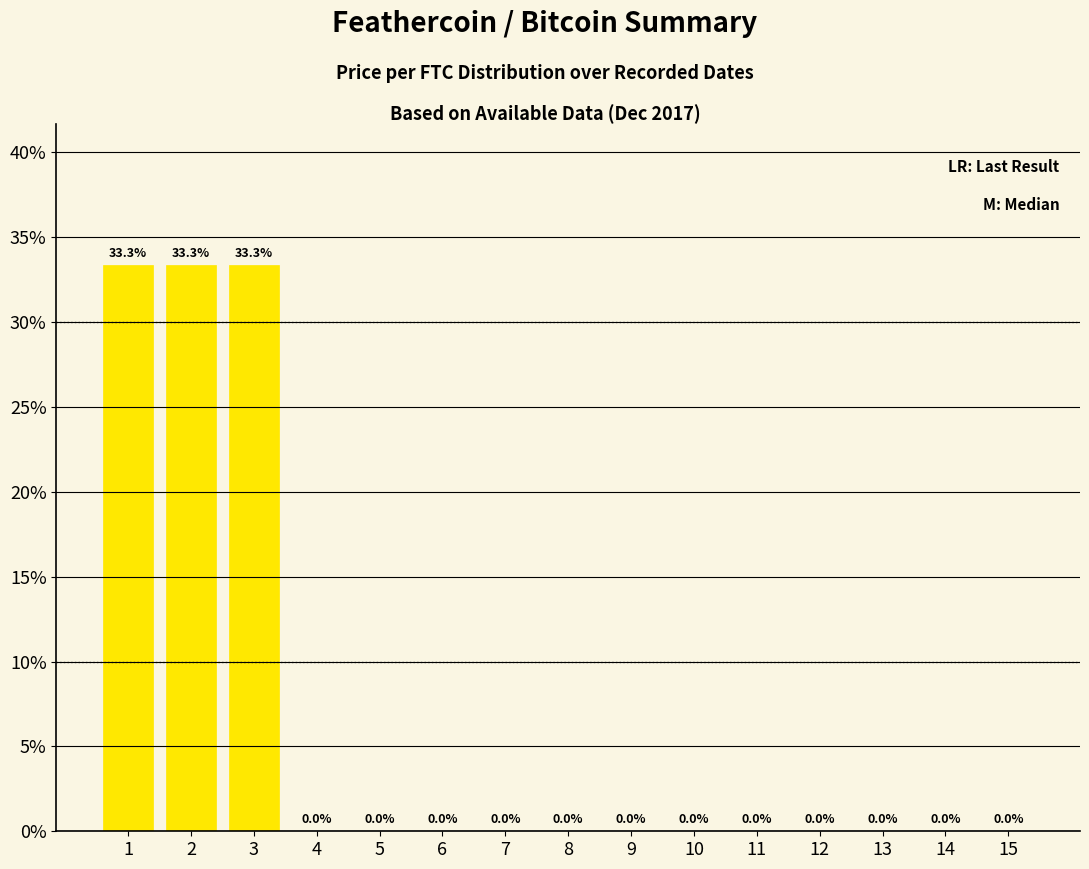

What is the greatest value displayed?

33.3